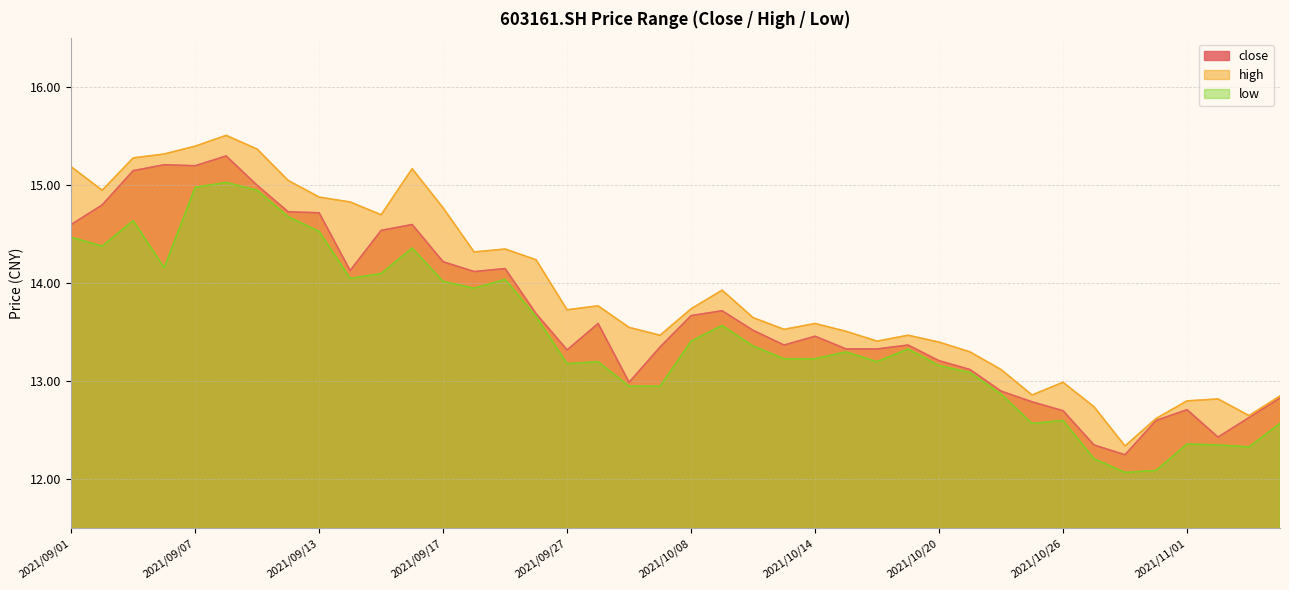

Where is the first local maximum for close?

2021/09/06